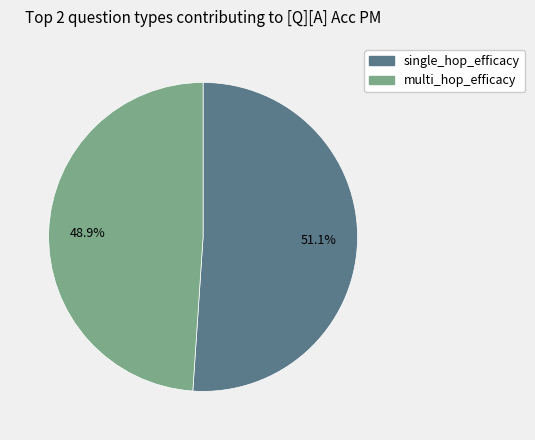

Is there any slice that represents more than half of the pie?

Yes